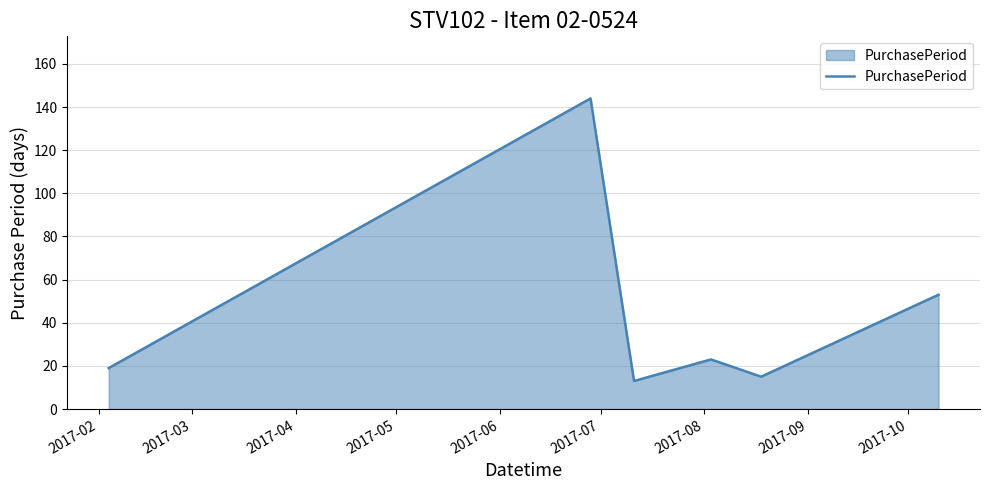

Reading left to right, what are all the values shown in this chart?

19	144	13	23	15	53